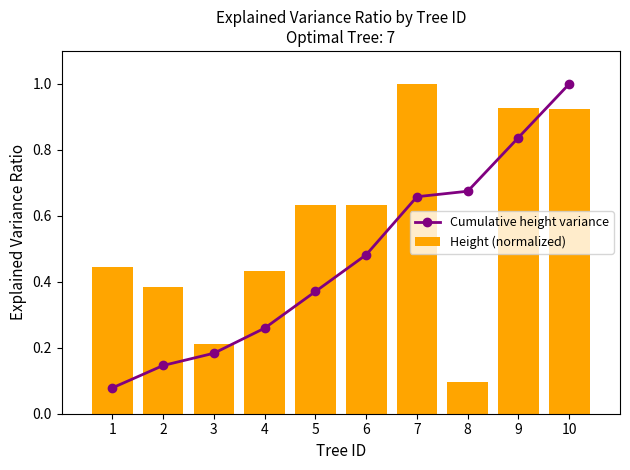

Between 4 and 8, which series saw the biggest shift?

Cumulative height variance